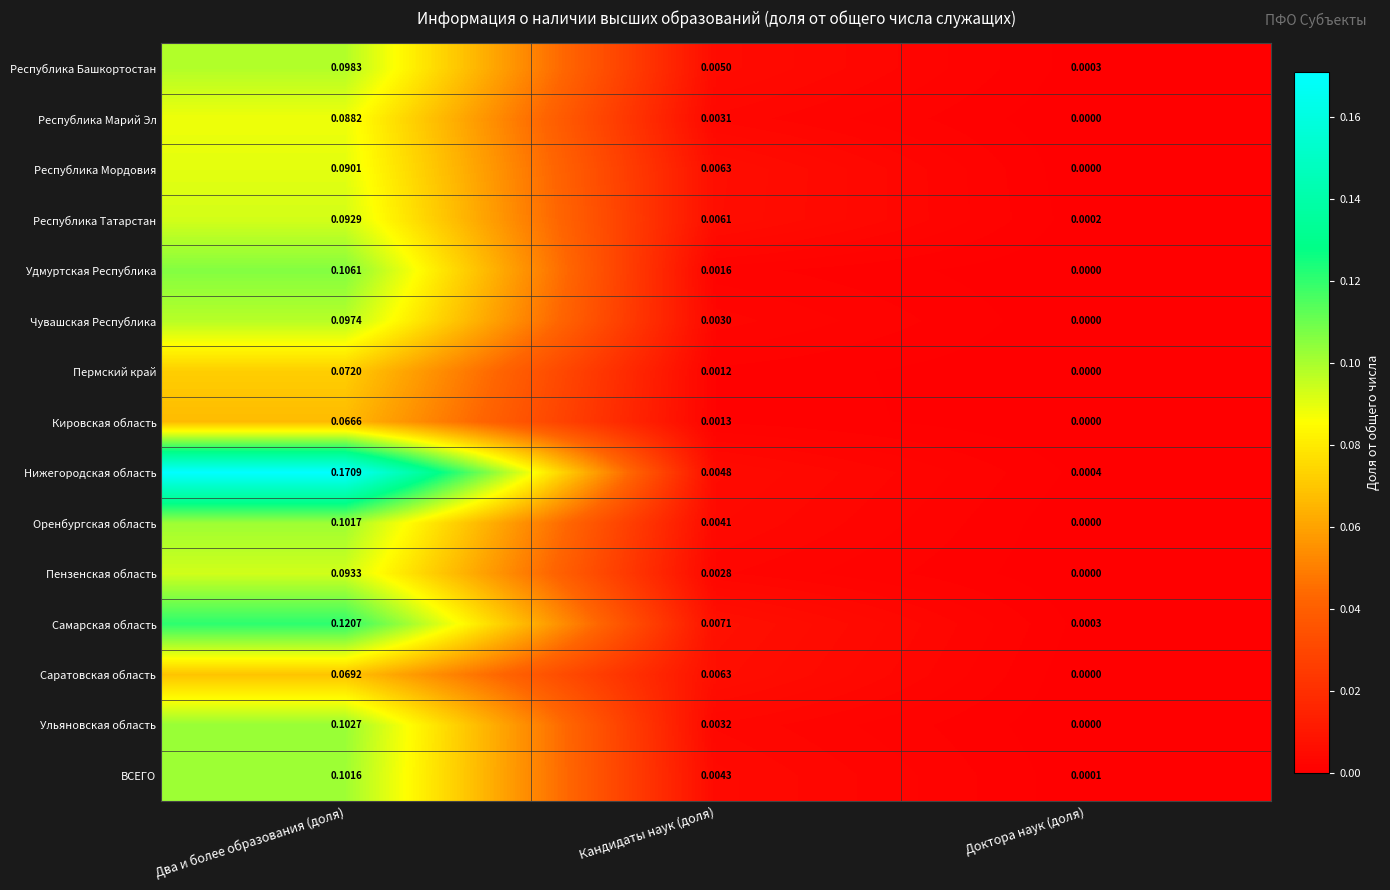

List the labels in order of Пензенская область value, largest first.

Два и более образования (доля), Кандидаты наук (доля), Доктора наук (доля)